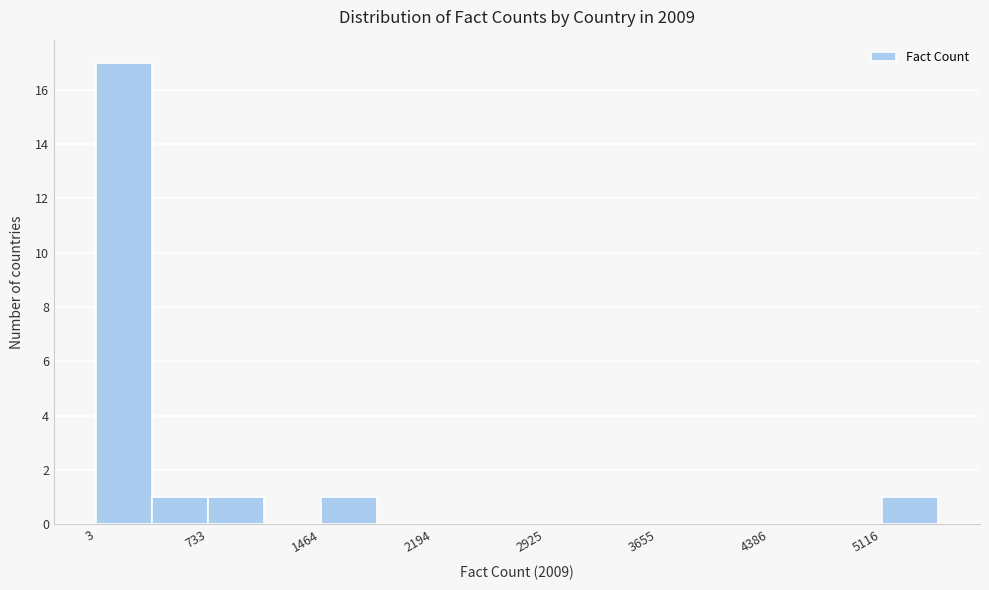

Around what value on the x-axis is the tallest bar? Give the approximate position of its centre, as read against the axis.

200